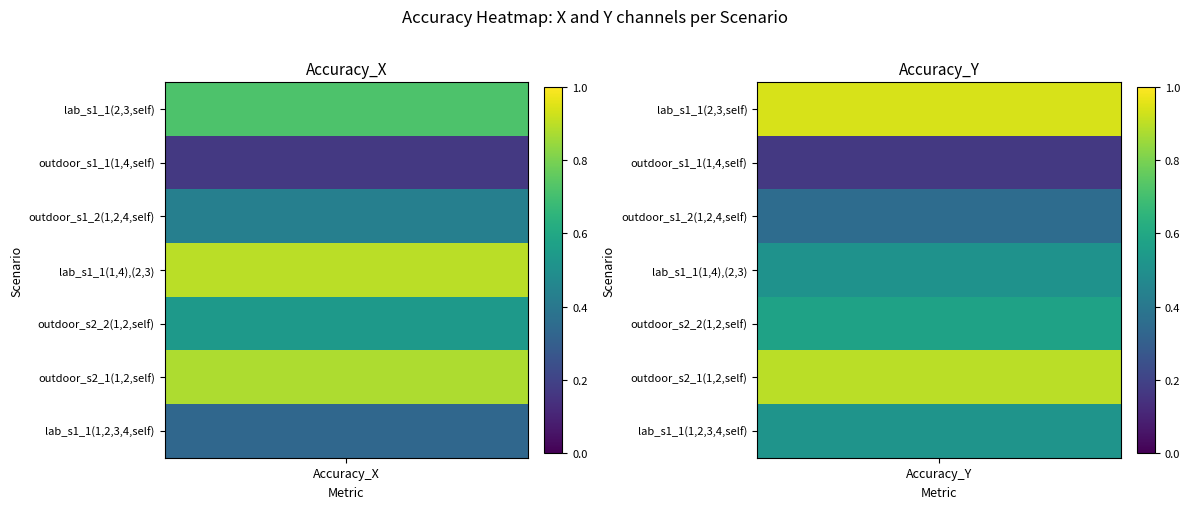

Is it true that Values/outdoor_s2_2(1,2,self) equals 0.3 at 1?

False